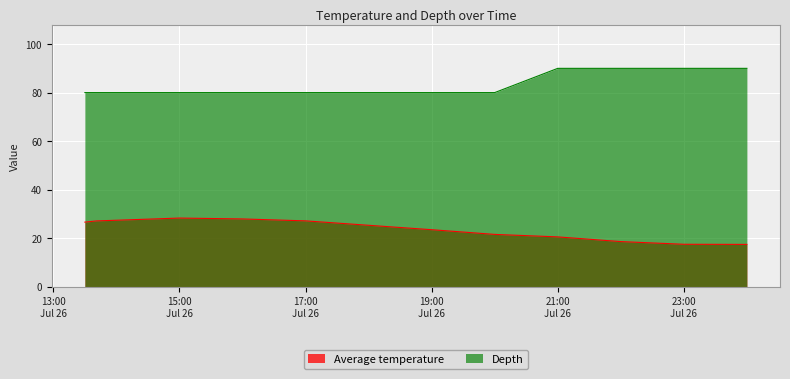

What position from the left is 2023-07-26 20:00:00?

7